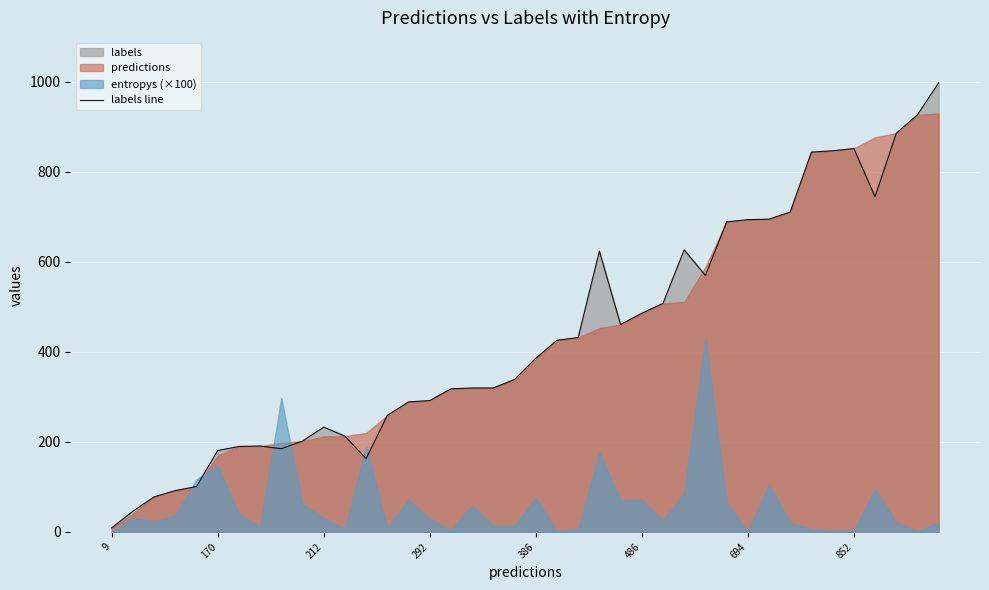

At which category does the data reach its first local valley?

8